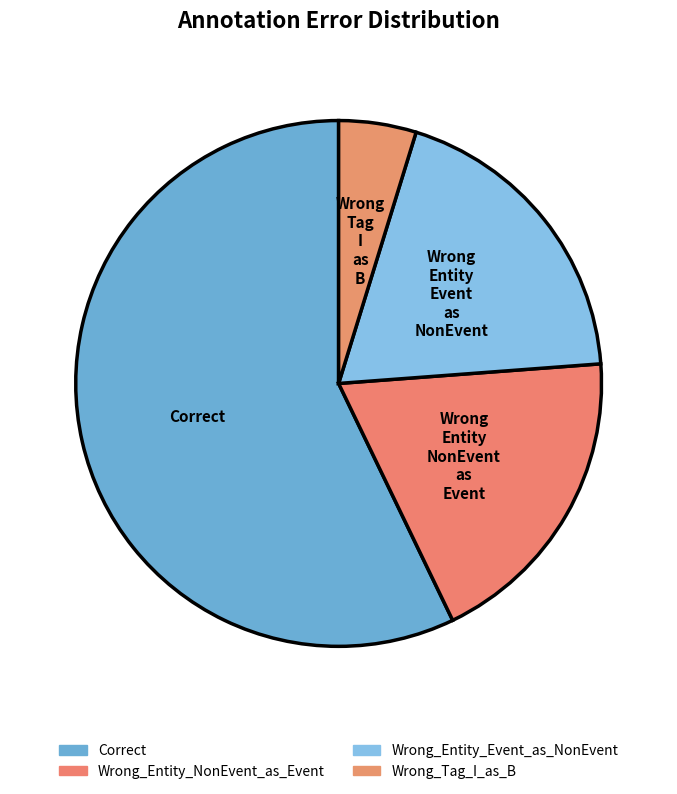

Combined, do Wrong_Entity_NonEvent_as_Event and Wrong_Entity_Event_as_NonEvent account for over 50%?

No